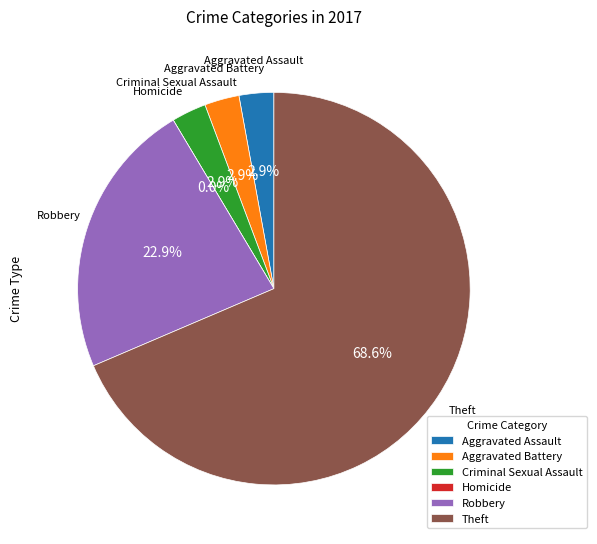

What is the largest slice in the pie chart?

Theft